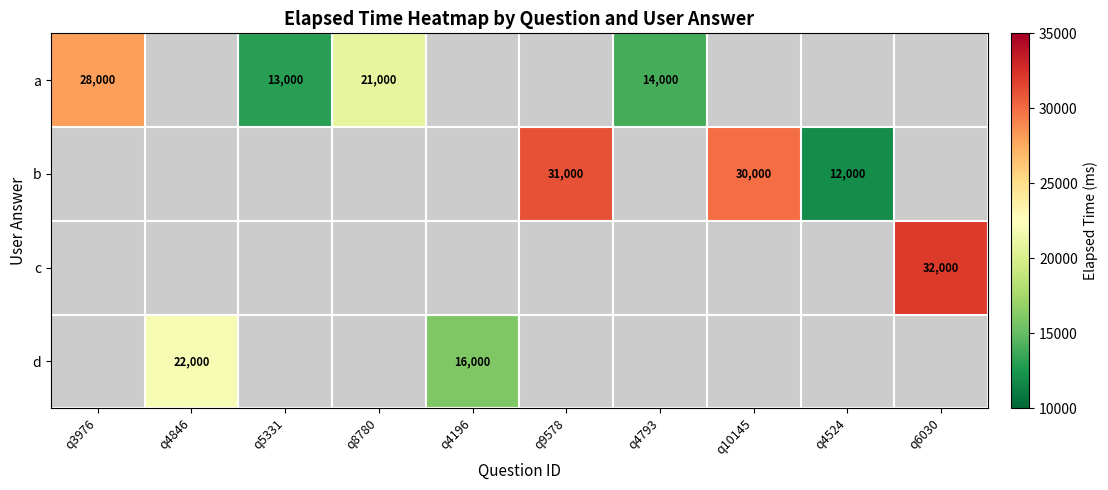

The value of c at q6030 is 18758.1. True or false?

False